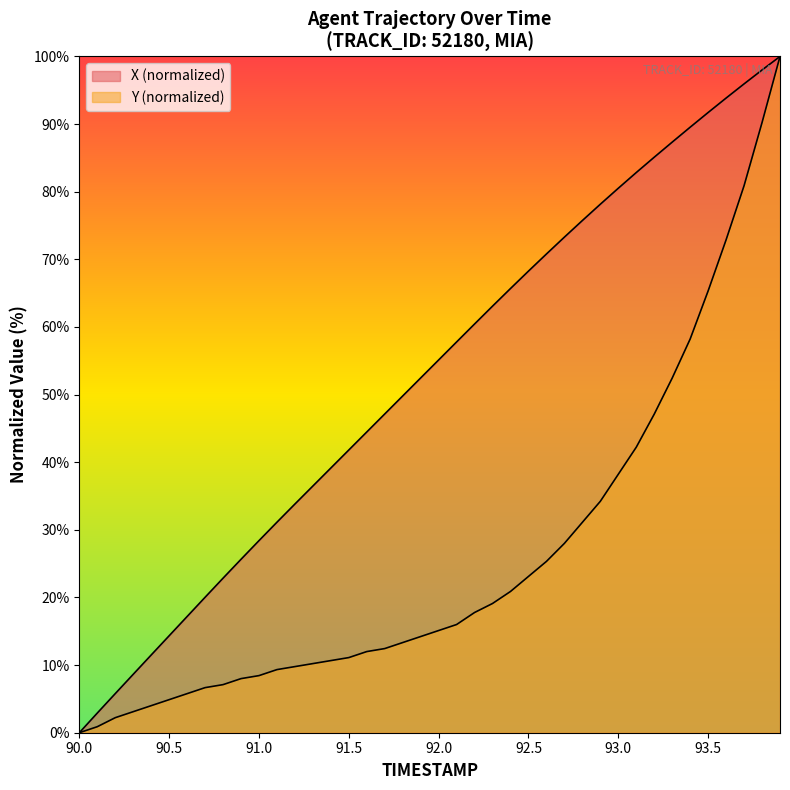

How many data points in X are less than 55?

20